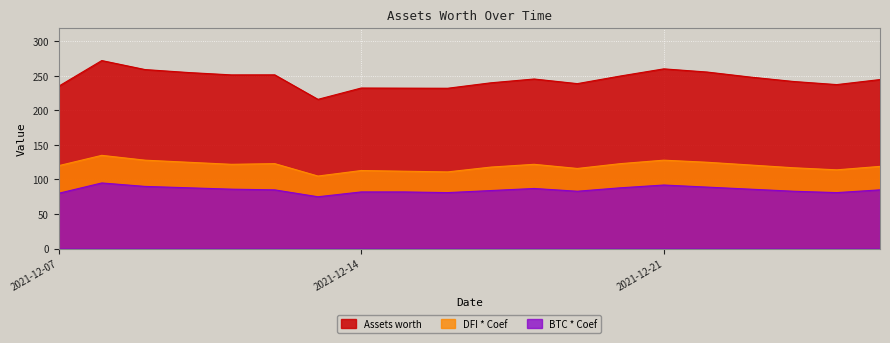

True or false: DFI * Coef has a value of 114.0 at 2021-12-25.

True